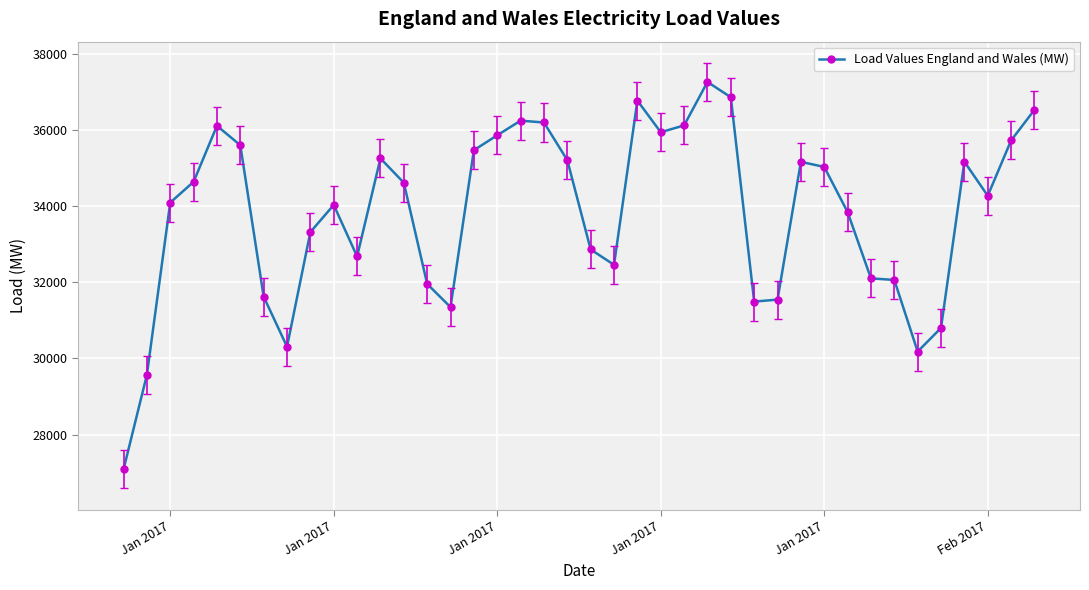

What is the maximum value shown in the chart?

37274.1